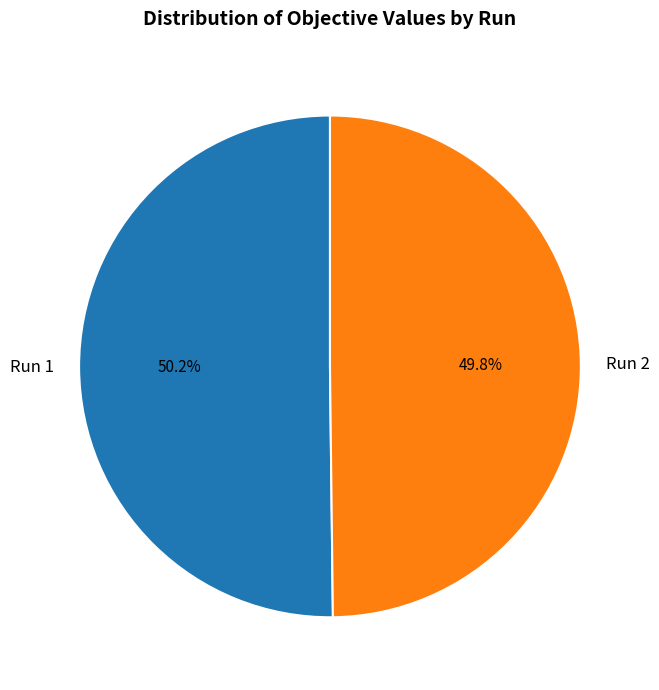

To the nearest percent, what percentage of the pie is Run 2?

50%